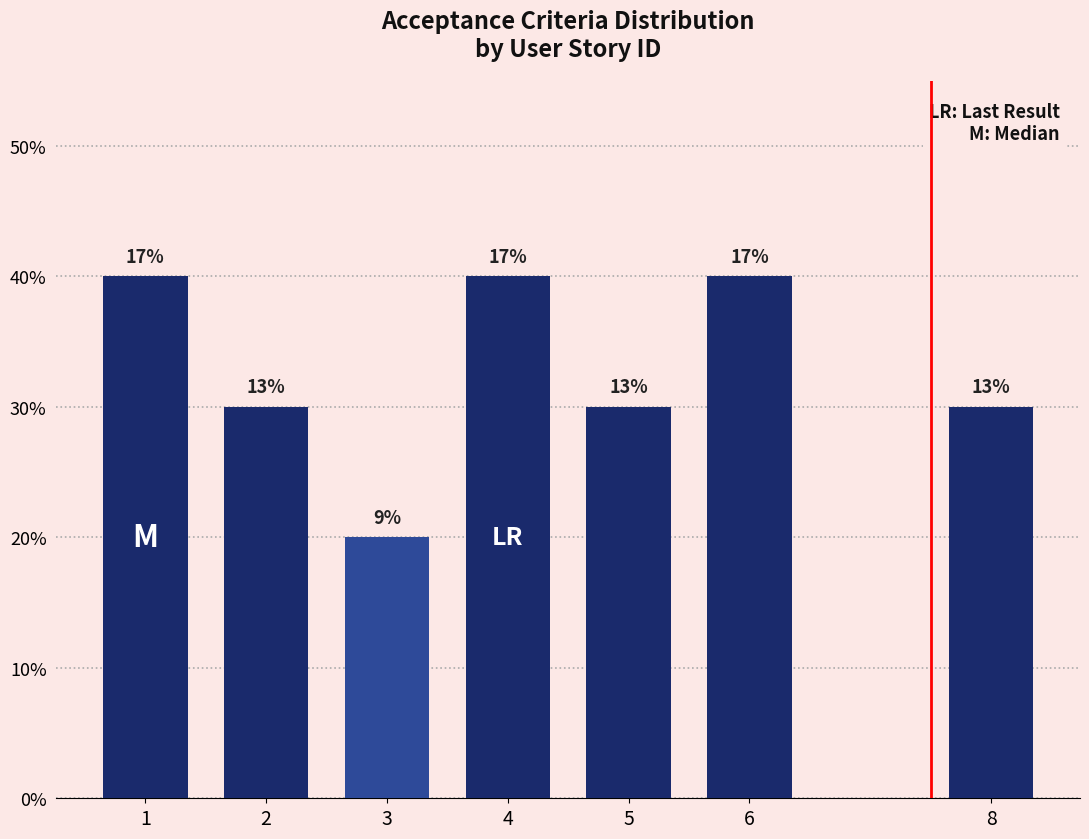

Are the bars horizontal?

No